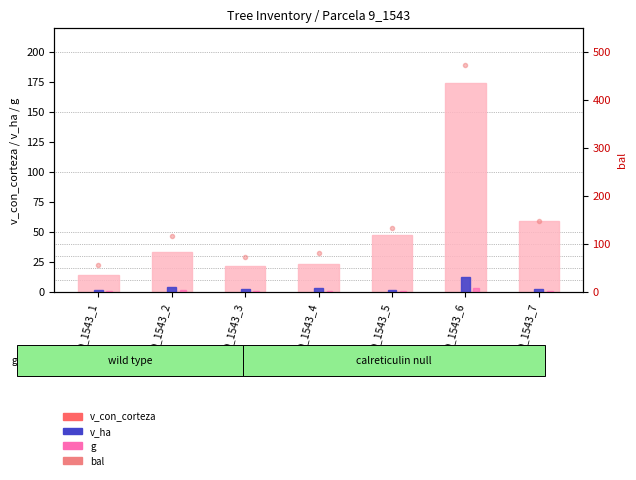

Rank the categories by g value from highest to lowest.

9_1543_6, 9_1543_2, 9_1543_4, 9_1543_3, 9_1543_1, 9_1543_7, 9_1543_5